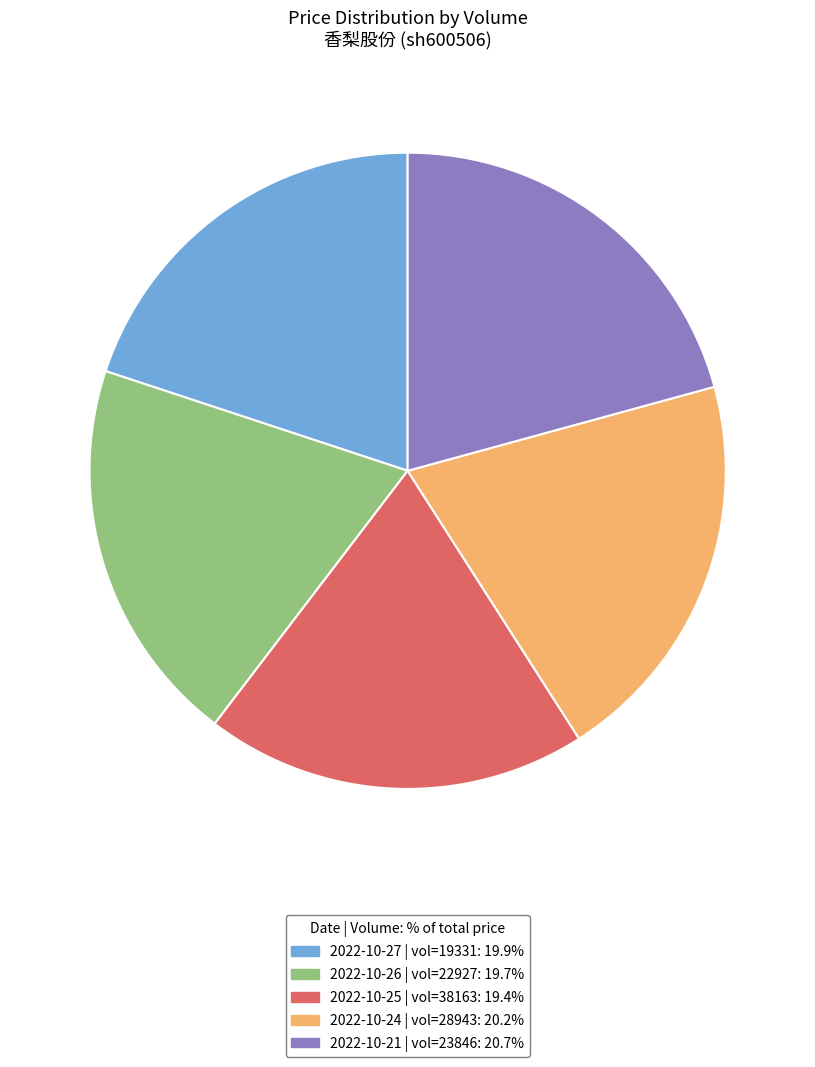

Is the sum of 2022-10-27 | vol=19331: 19.9% and 2022-10-24 | vol=28943: 20.2% greater than half?

No